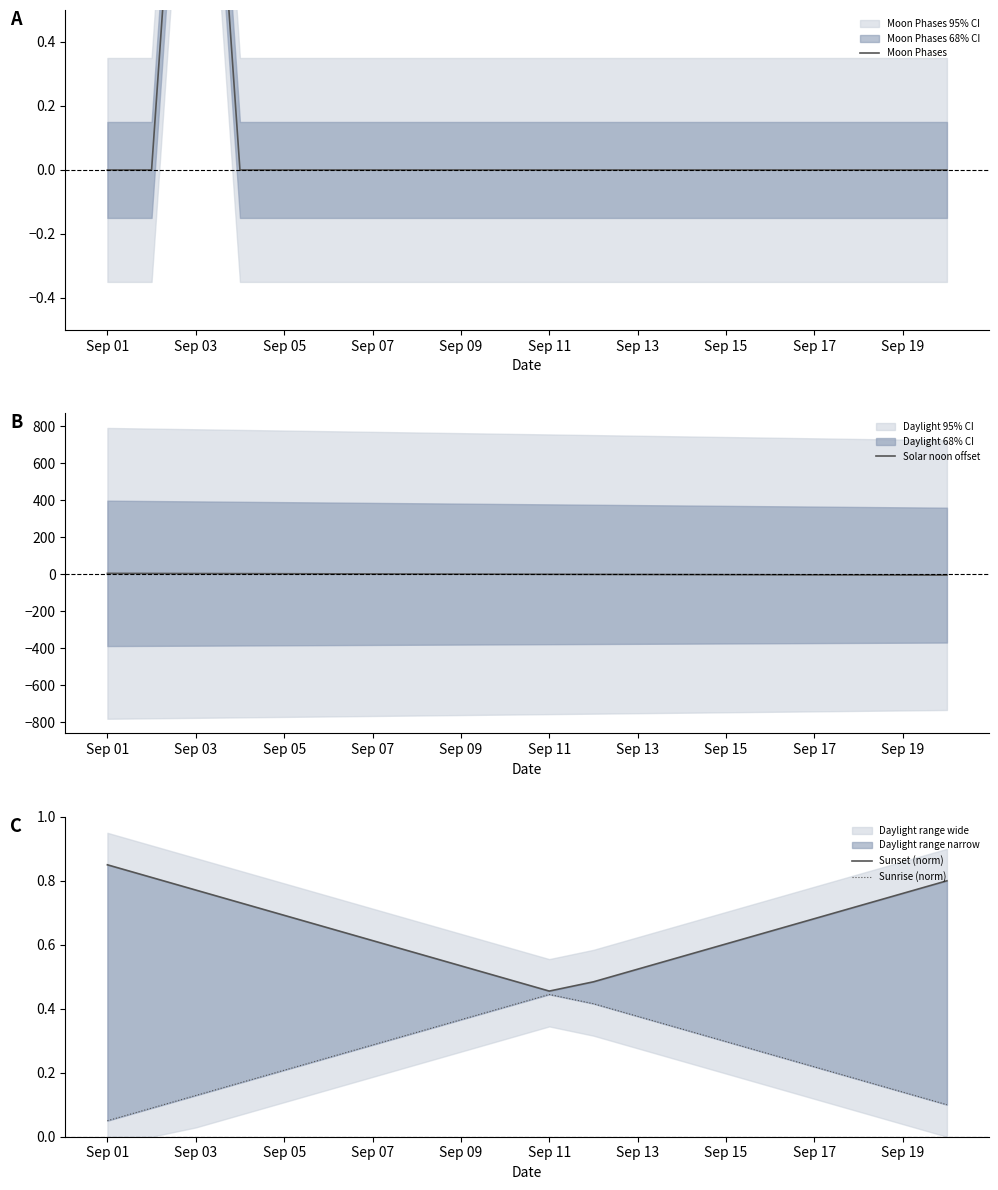

Which series has the widest spread of values?

Solar noon offset